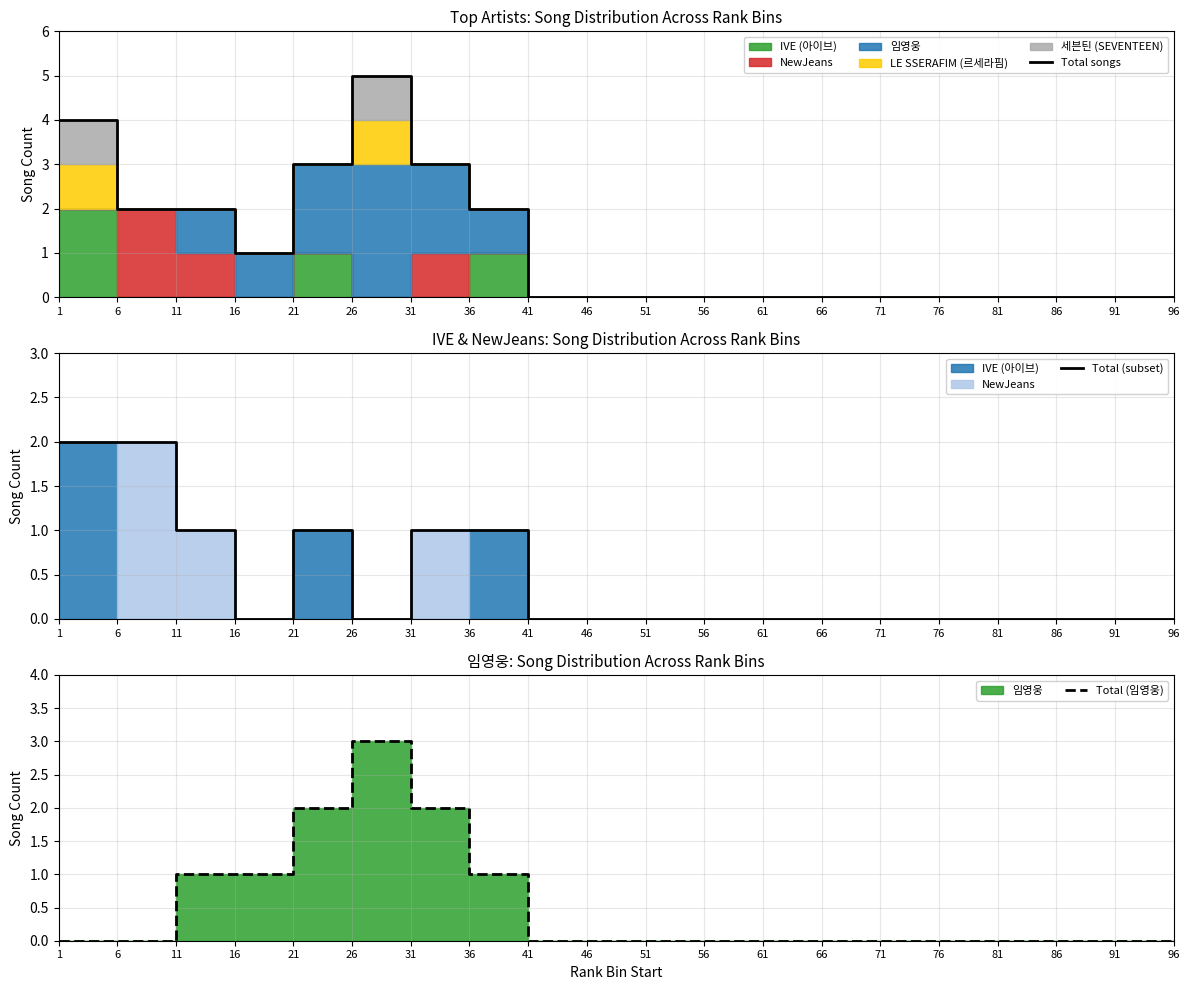

Reading left to right, list all the values displayed in this chart.

Total songs: 1=4	6=2	11=2	16=1	21=3	26=5	31=3	36=2	41=0	46=0	51=0	56=0	61=0	66=0	71=0	76=0	81=0	86=0	91=0	96=0
Total (subset): 1=2	6=2	11=1	16=0	21=1	26=0	31=1	36=1	41=0	46=0	51=0	56=0	61=0	66=0	71=0	76=0	81=0	86=0	91=0	96=0
Total (임영웅): 1=0	6=0	11=1	16=1	21=2	26=3	31=2	36=1	41=0	46=0	51=0	56=0	61=0	66=0	71=0	76=0	81=0	86=0	91=0	96=0